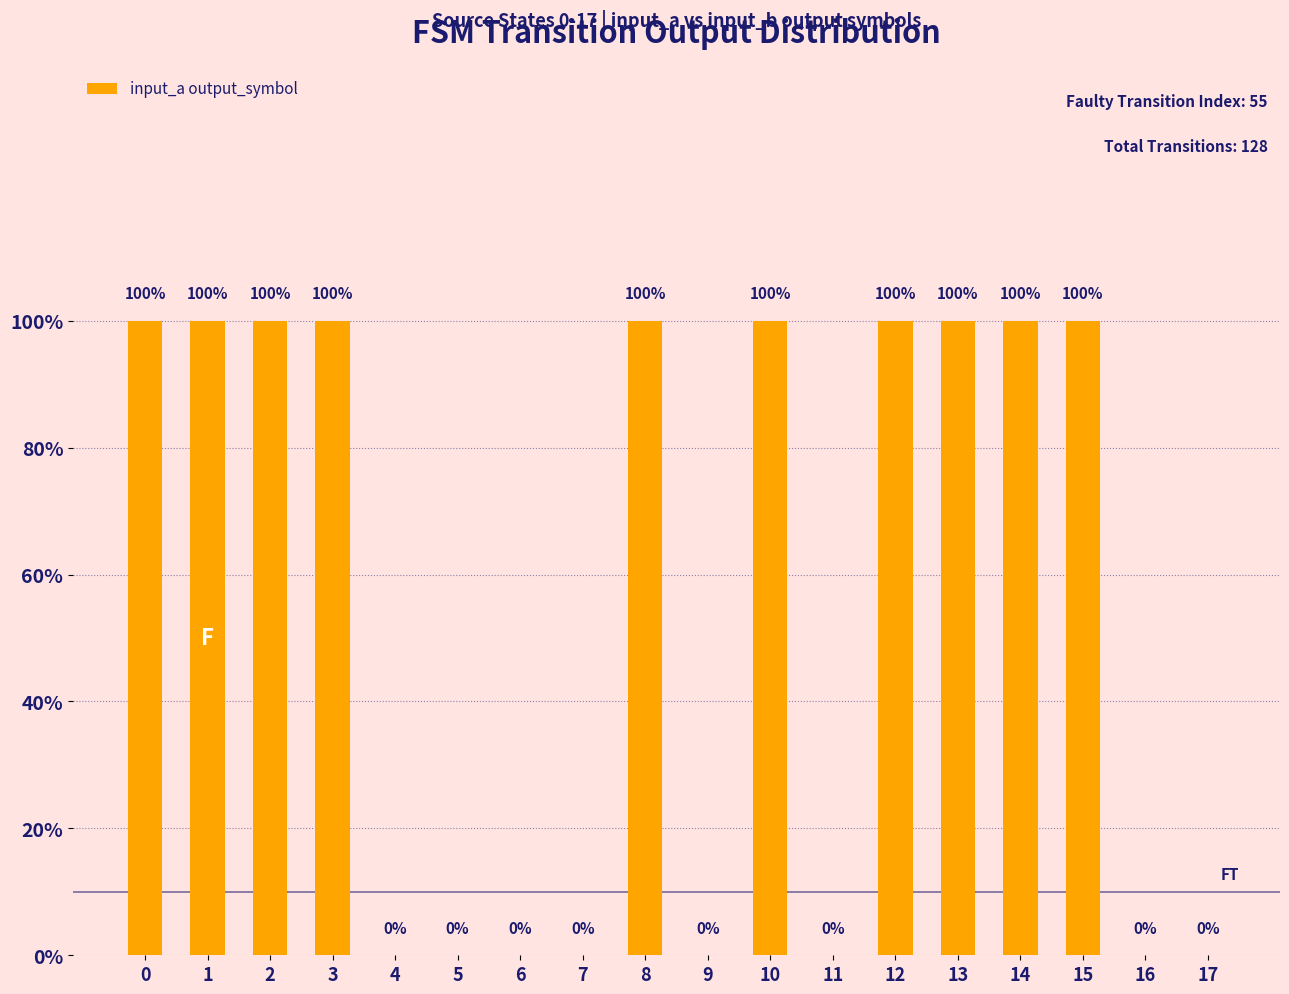

List the labels in order of value, largest first.

0, 1, 2, 3, 8, 10, 12, 13, 14, 15, 4, 5, 6, 7, 9, 11, 16, 17